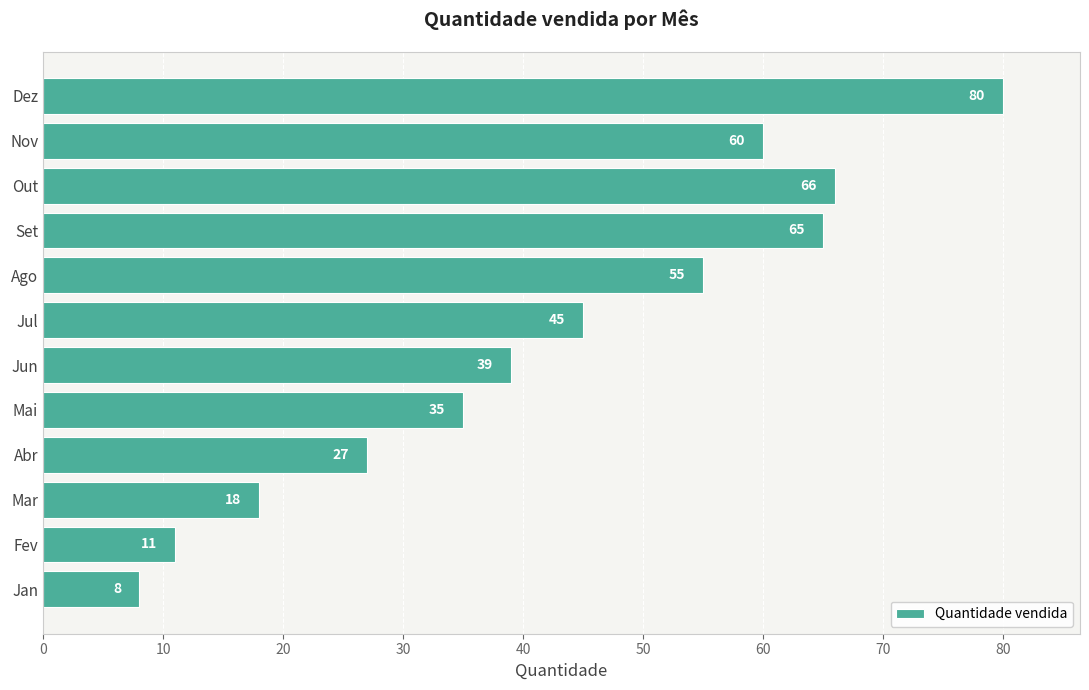

What is the change in value from Mai to Jul?

+10